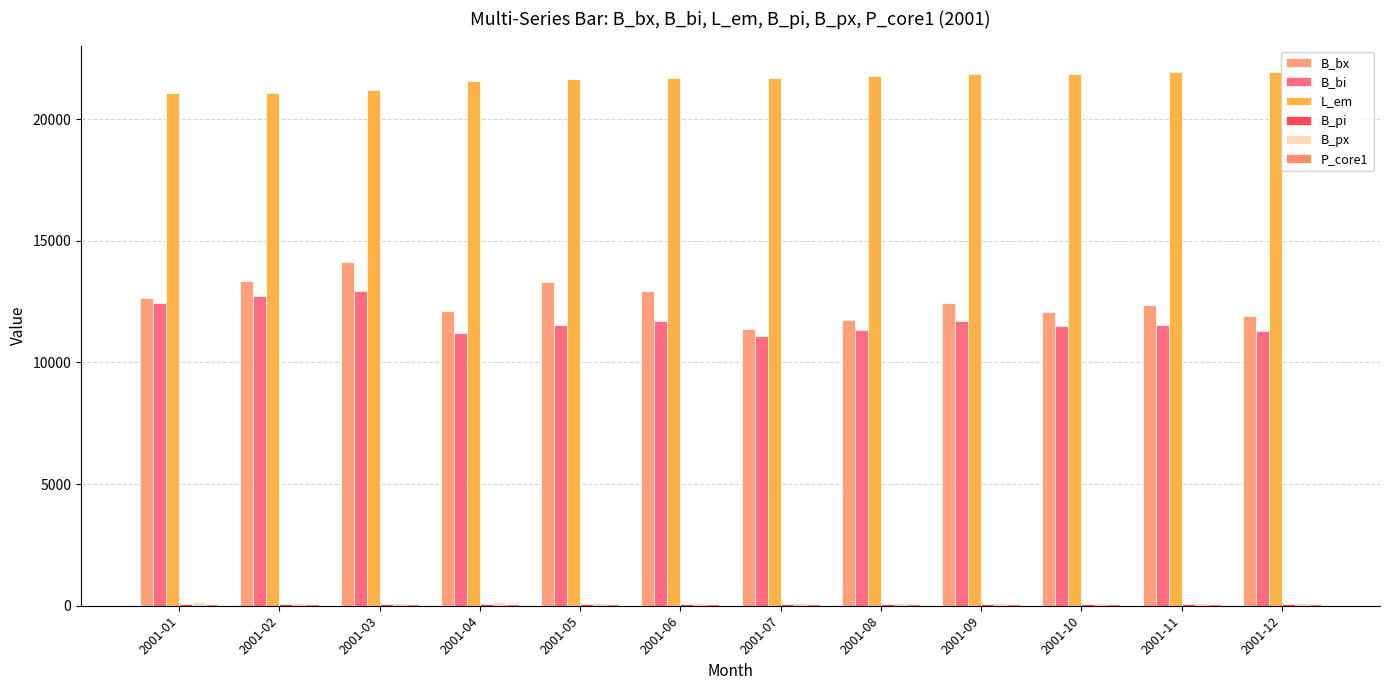

Are the bars grouped side by side (vs. stacked)?

Yes